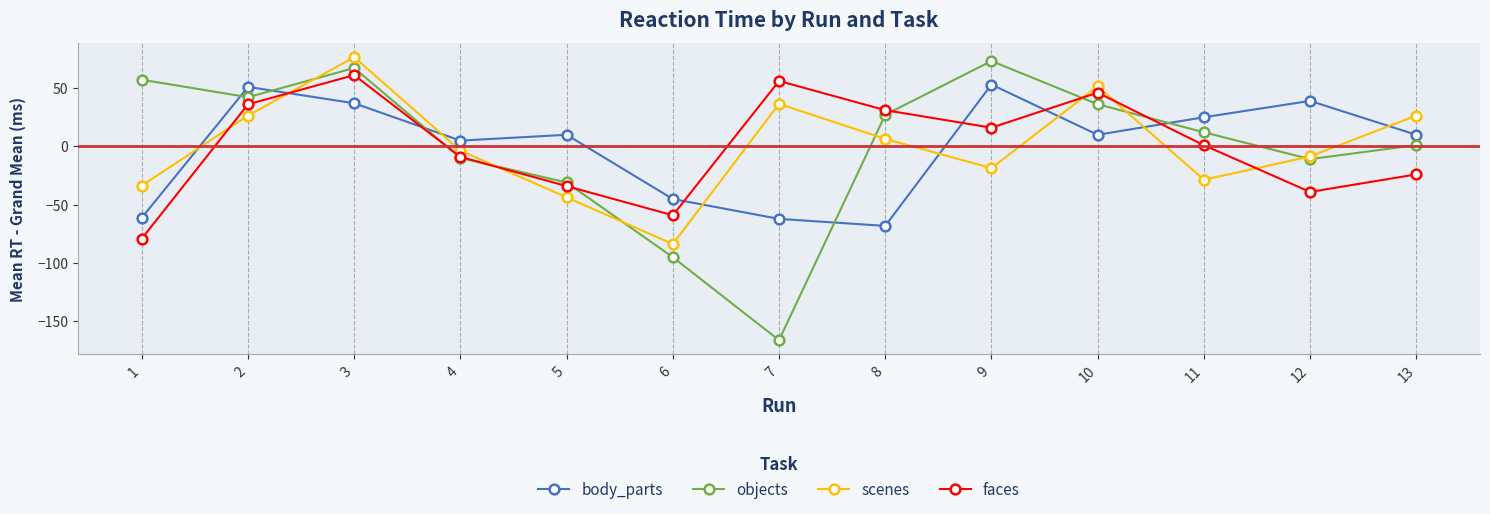

At which category does scenes reach its first local peak?

3